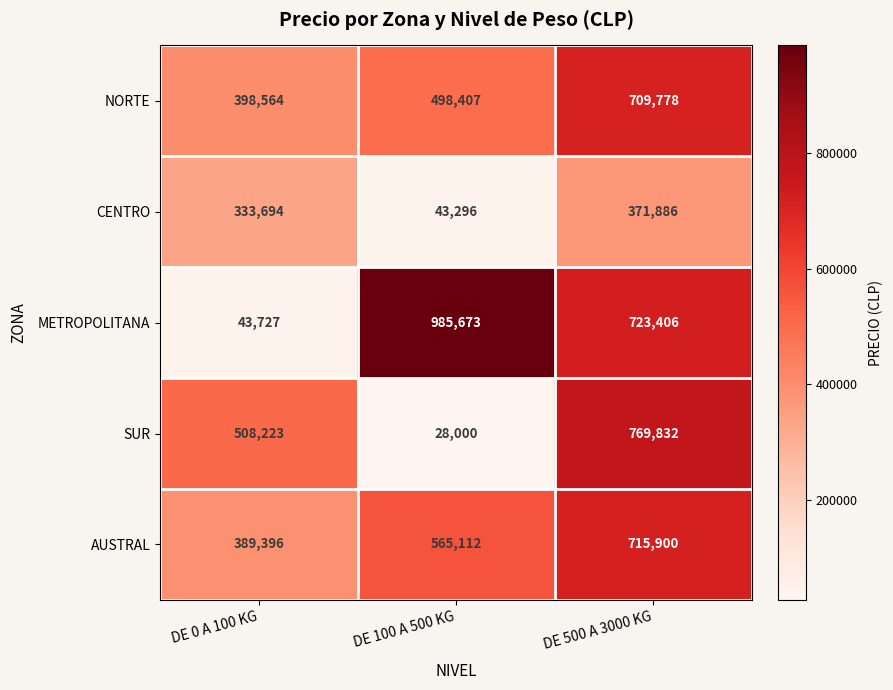

Which series has the largest range (max minus min)?

METROPOLITANA